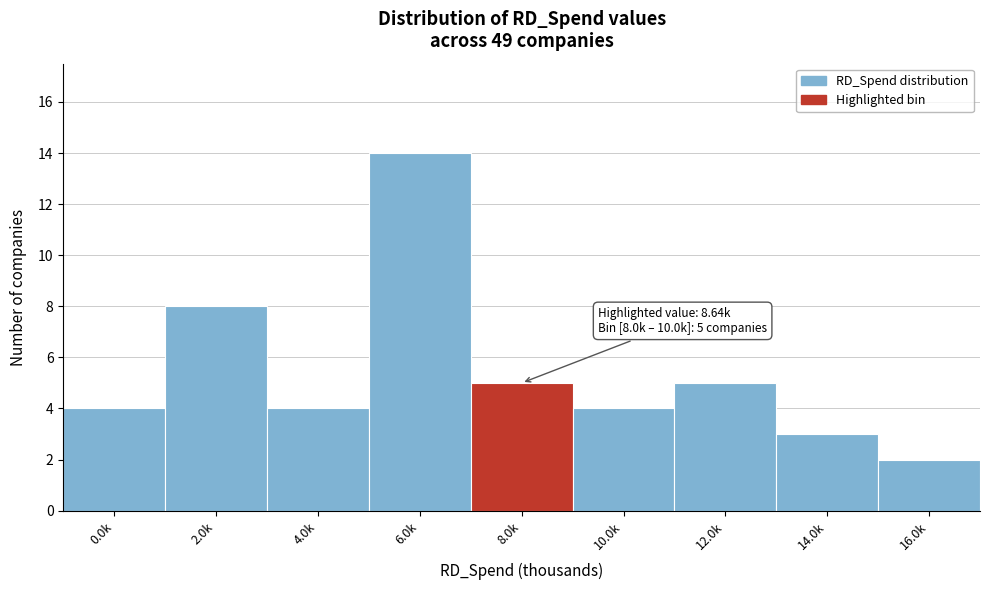

Reading left to right, what are all the values shown in this chart?

4	8	4	14	5	4	5	3	2